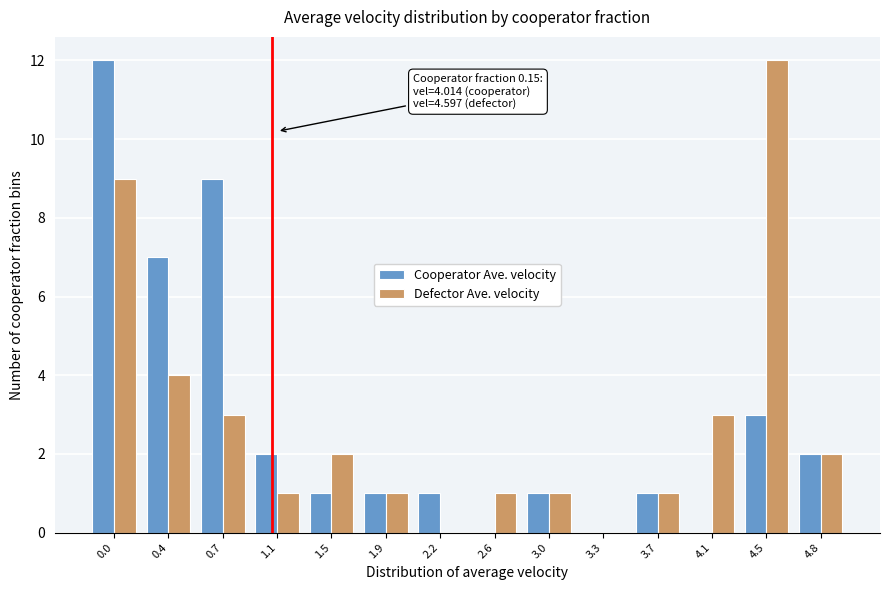

Reading left to right, extract all data points from this chart.

Cooperator Ave. velocity: 0.0=12	0.4=7	0.7=9	1.1=2	1.5=1	1.9=1	2.2=1	2.6=0	3.0=1	3.3=0	3.7=1	4.1=0	4.5=3	4.8=2
Defector Ave. velocity: 0.0=9	0.4=4	0.7=3	1.1=1	1.5=2	1.9=1	2.2=0	2.6=1	3.0=1	3.3=0	3.7=1	4.1=3	4.5=12	4.8=2